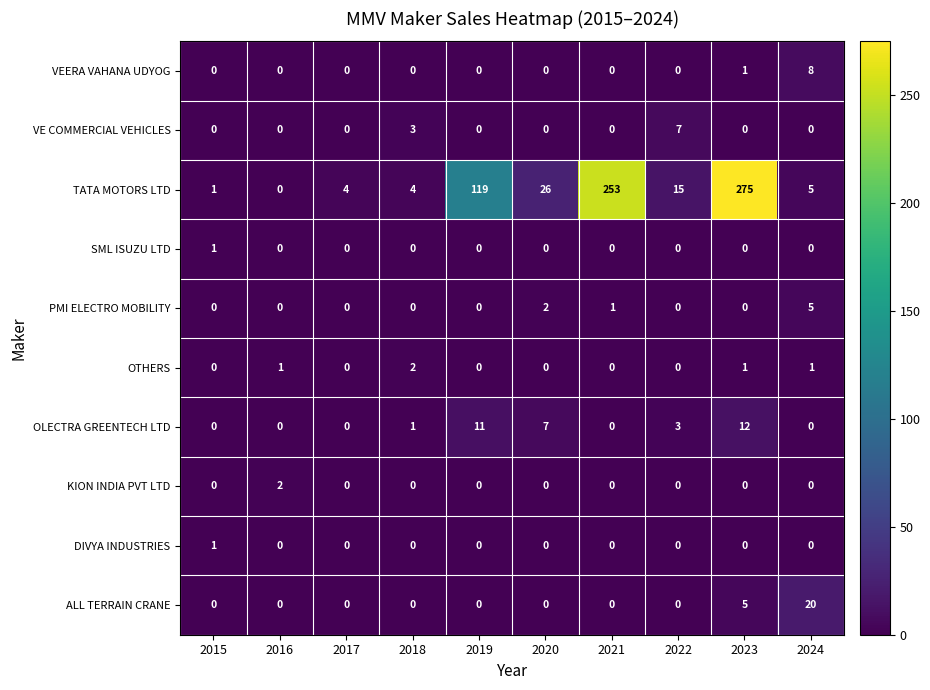

What is the difference between the highest and lowest values at 2020?

26